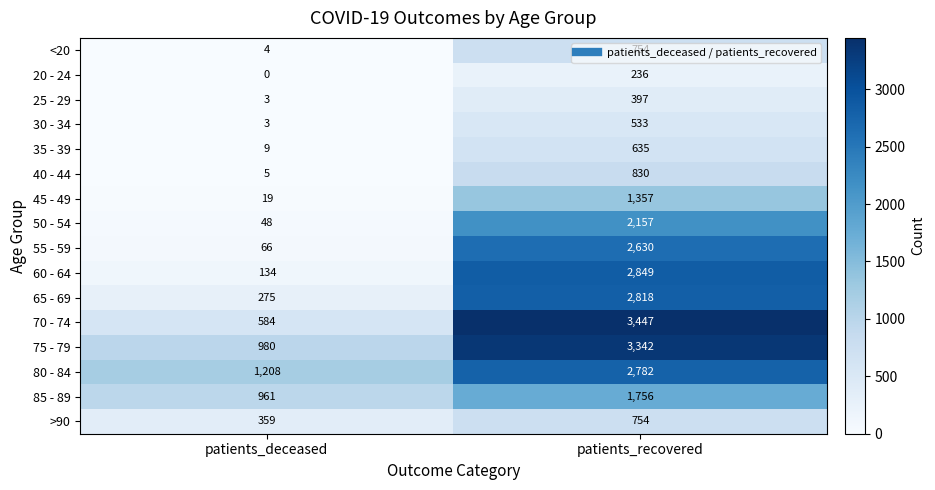

Which series has the largest range (max minus min)?

70 - 74